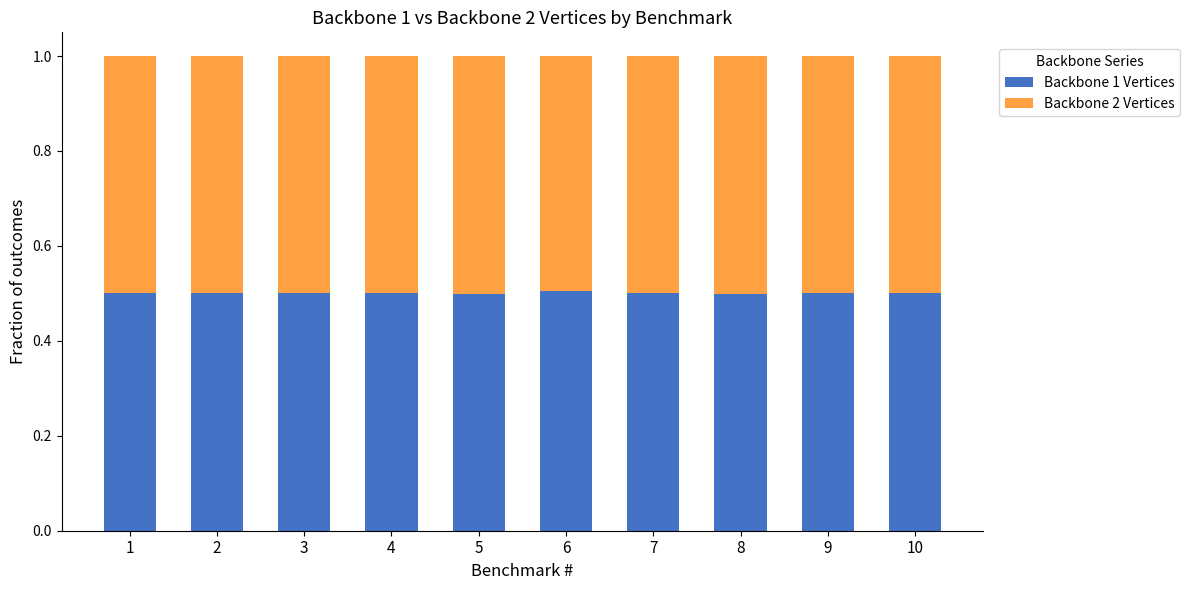

What is the total value across all series at 10?

1.0